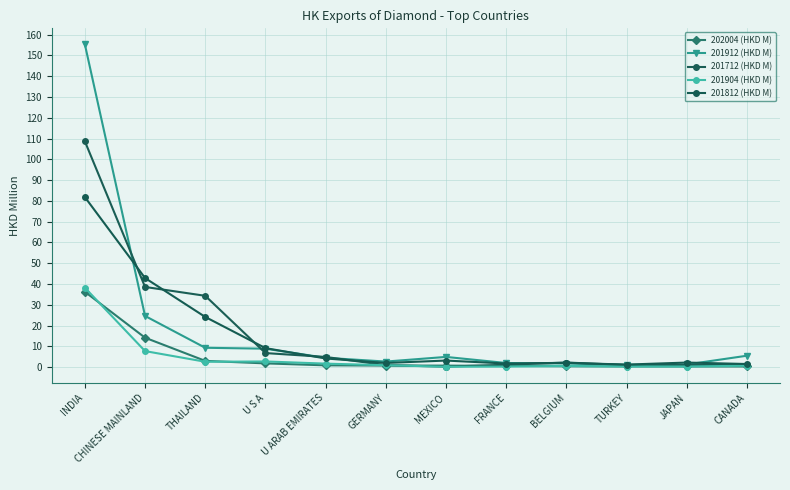

True or false: 202004 (HKD M) has more than 1 interior local peaks.

False